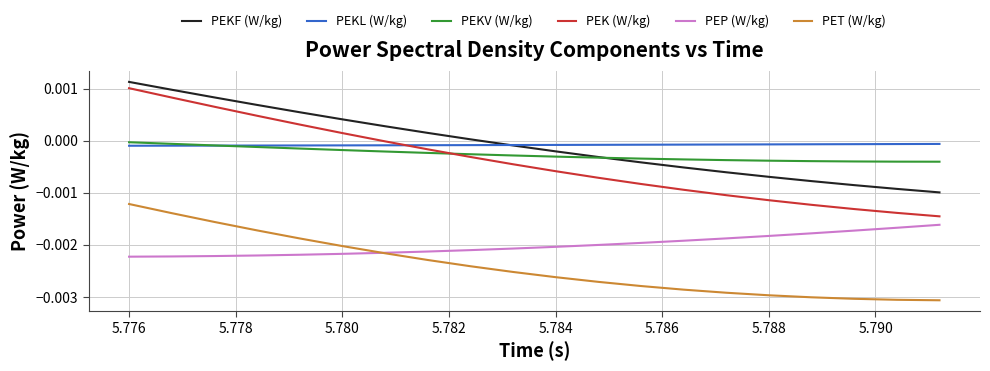

True or false: PEP (W/kg) and PEK (W/kg) intersect in this chart.

False